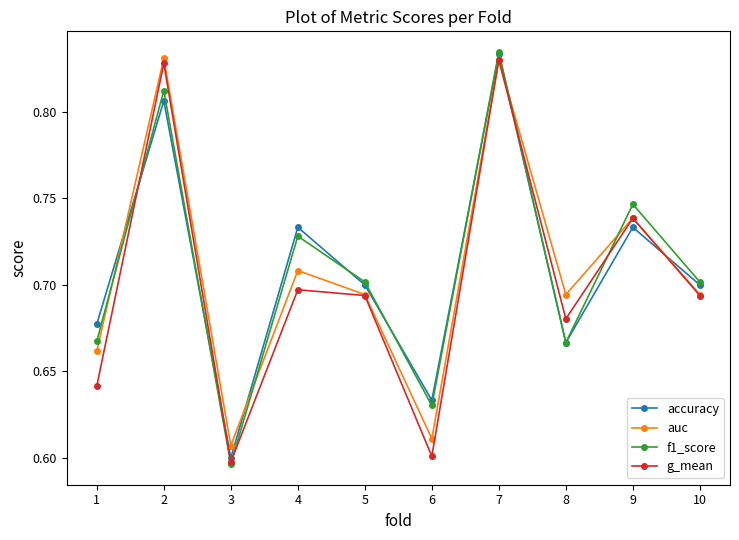

True or false: auc and f1_score intersect in this chart.

True